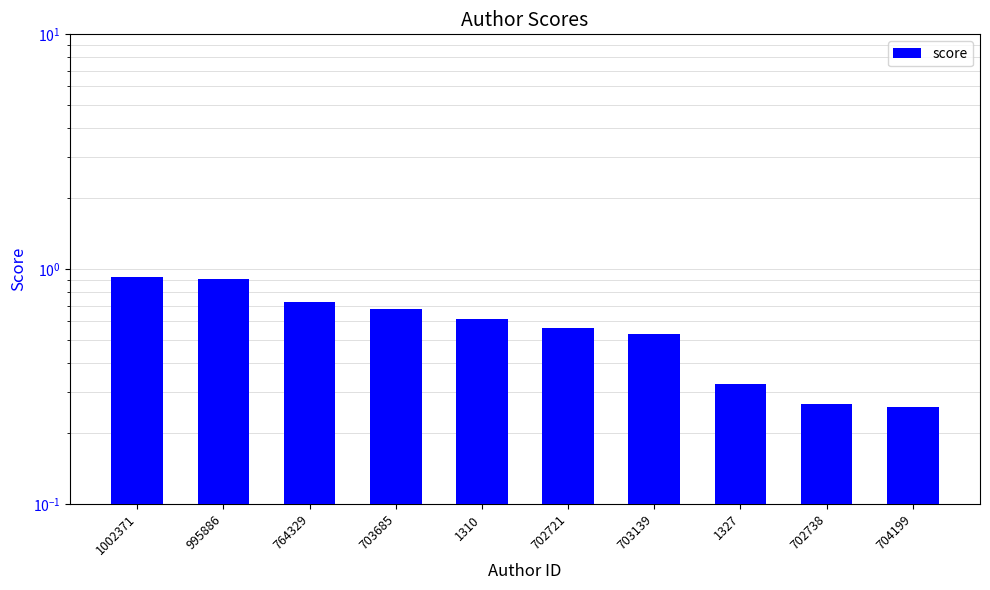

List the labels in order of value, largest first.

1002371, 995886, 764329, 703685, 1310, 702721, 703139, 1327, 702738, 704199